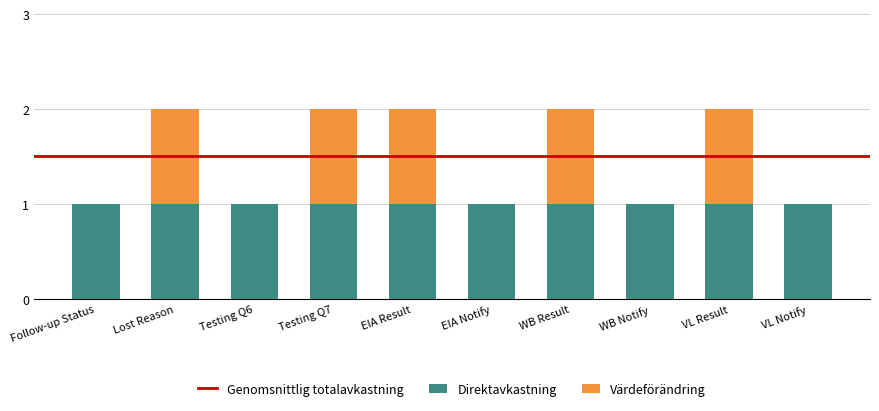

Reading left to right, what are the values for Direktavkastning?

Follow-up Status=1	Lost Reason=1	Testing Q6=1	Testing Q7=1	EIA Result=1	EIA Notify=1	WB Result=1	WB Notify=1	VL Result=1	VL Notify=1